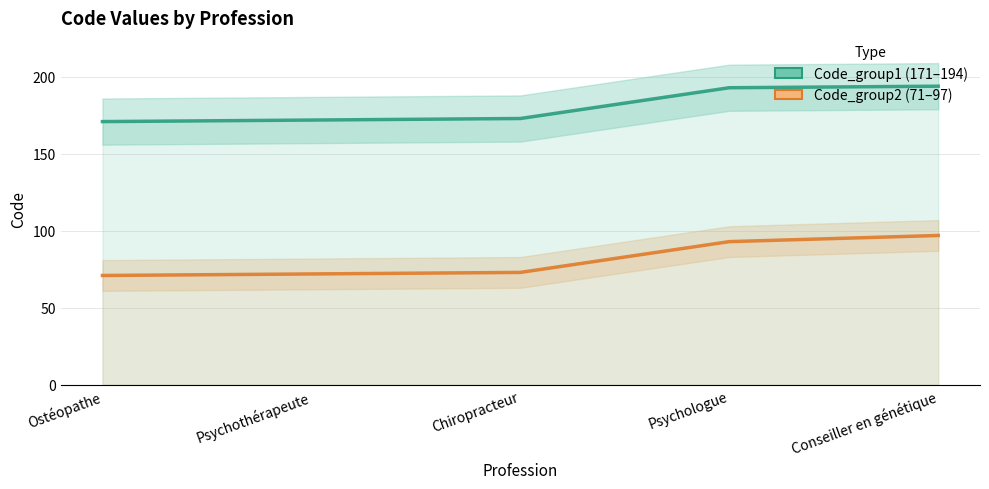

True or false: Code_group1 and Code_group2 intersect in this chart.

False